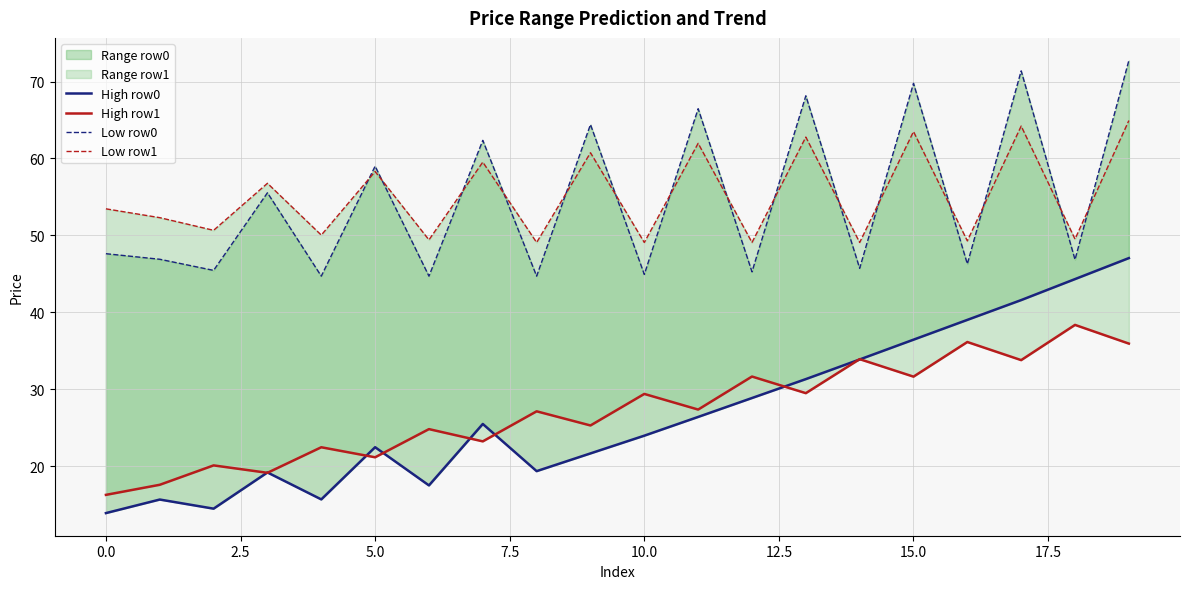

What is the difference between the highest and lowest values at 13?

38.7